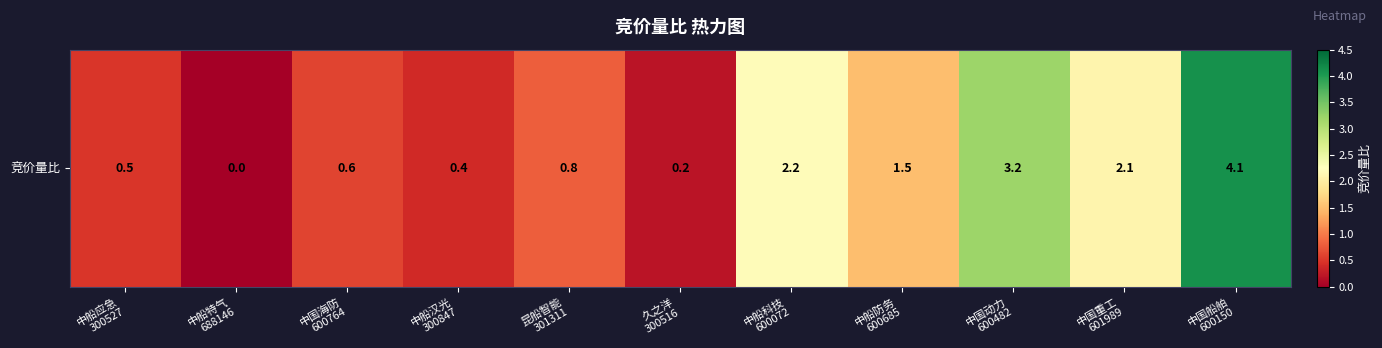

List the labels in order of value, smallest first.

中船特气
688146, 久之洋
300516, 中船汉光
300847, 中船应急
300527, 中国海防
600764, 昆船智能
301311, 中船防务
600685, 中国重工
601989, 中船科技
600072, 中国动力
600482, 中国船舶
600150